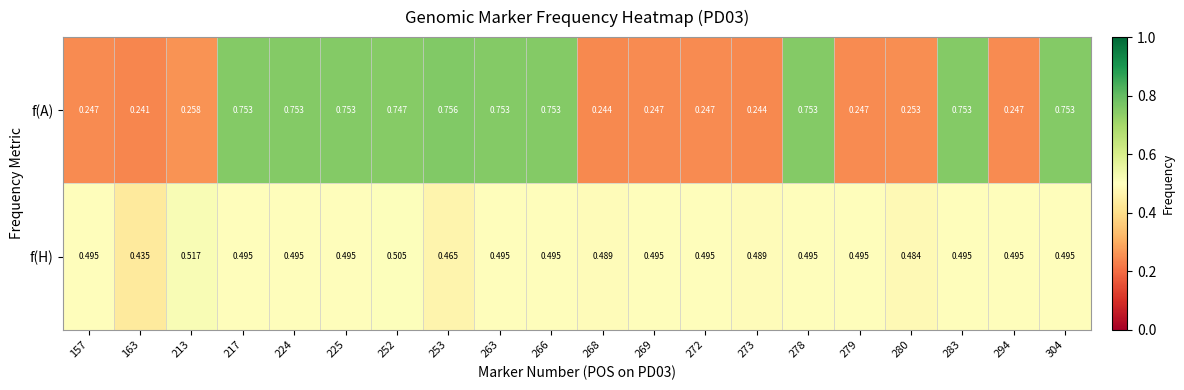

List the series in order of their overall mean, highest first.

f(A), f(H)